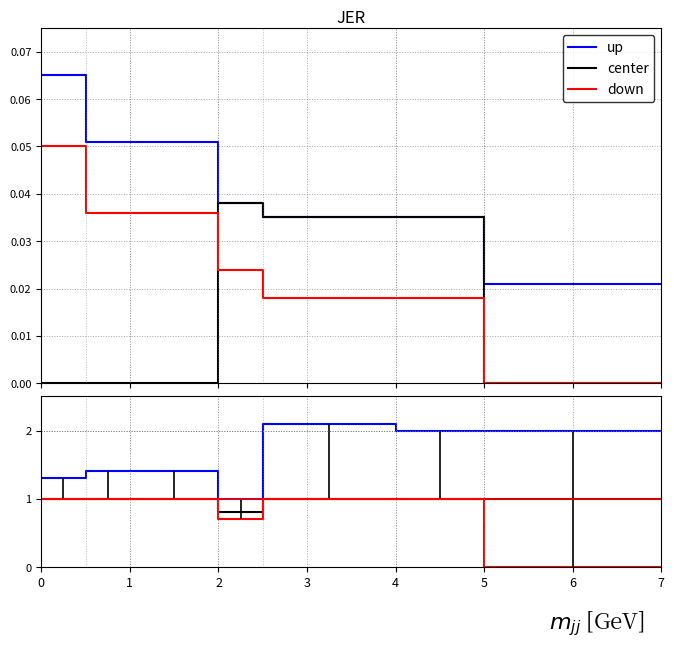

How many data points in down are less than 1?

4